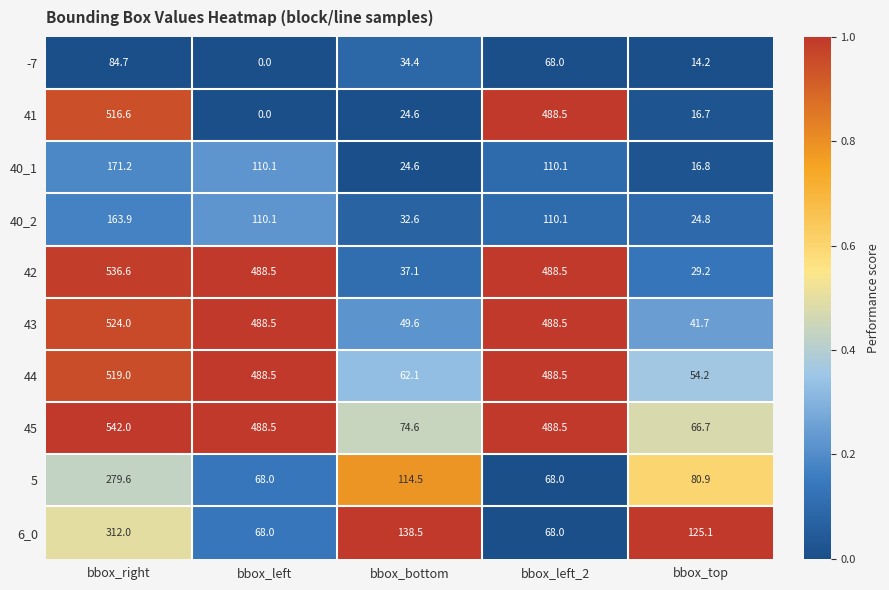

The value of 5 at bbox_right is 103.2. True or false?

False